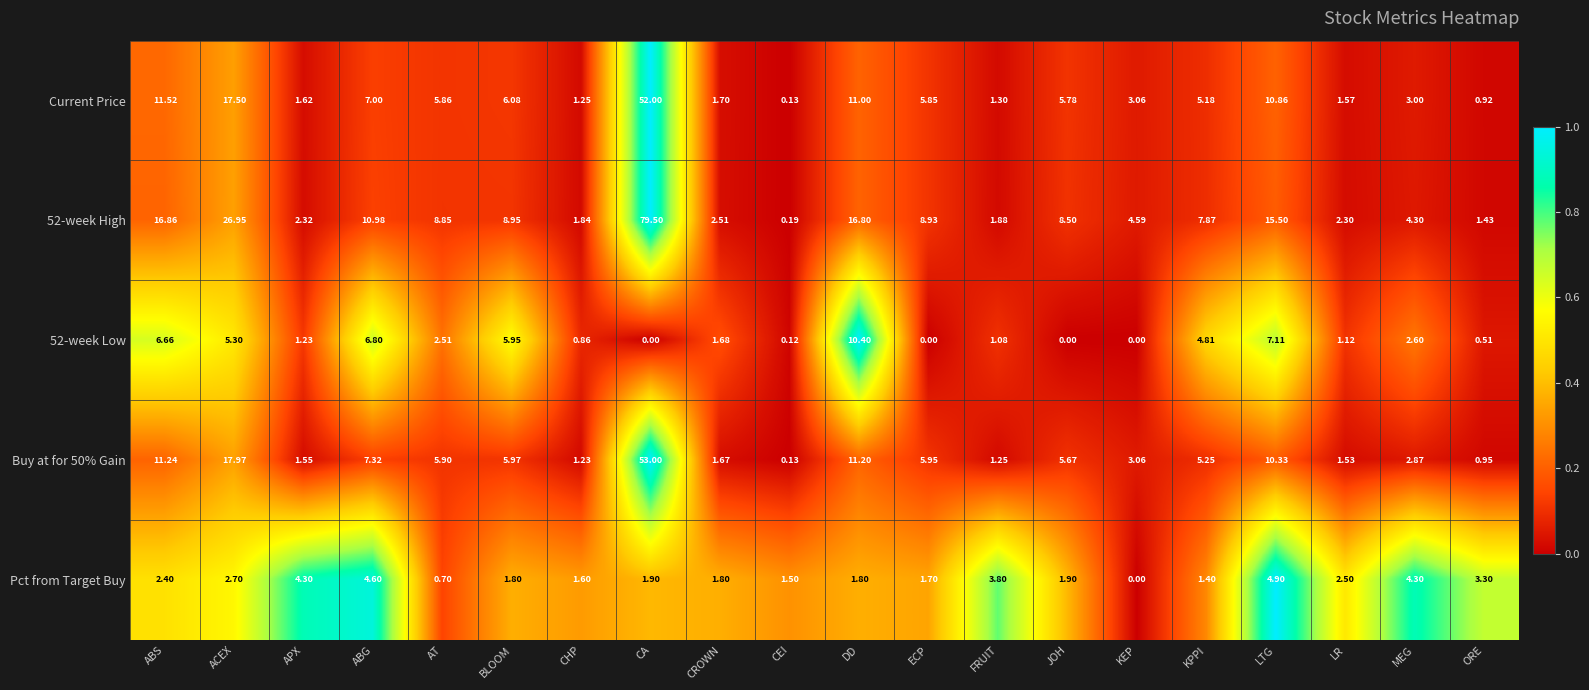

Which series has the largest range (max minus min)?

52-week High